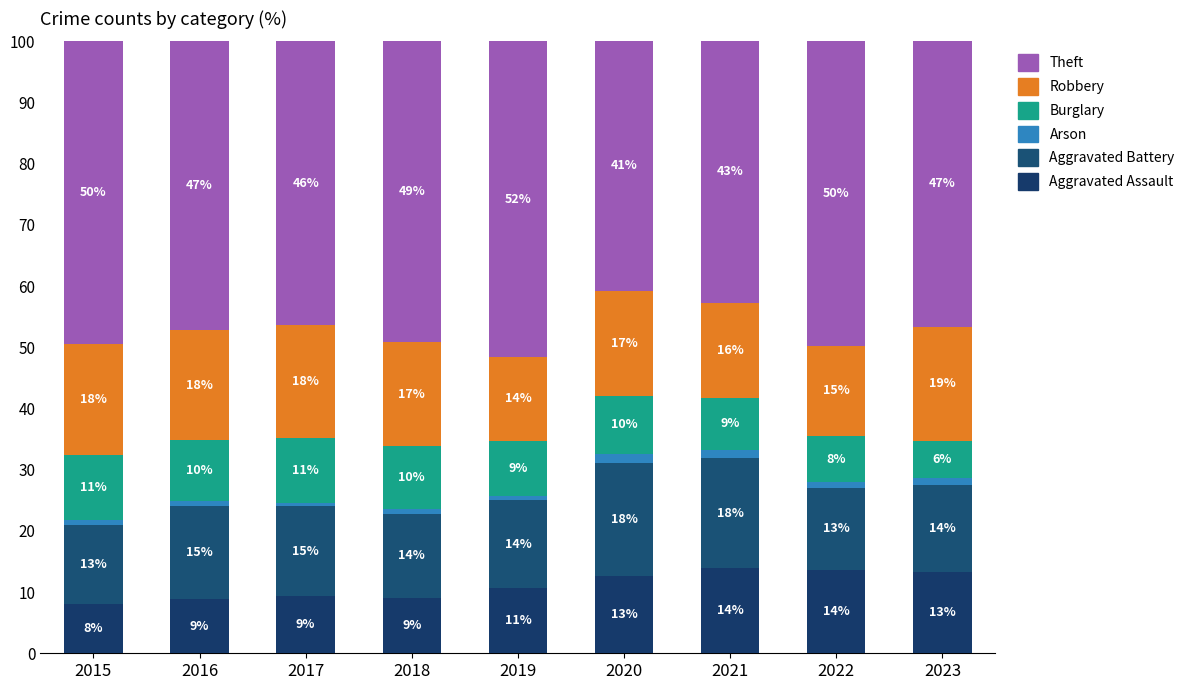

Are the bars horizontal?

No